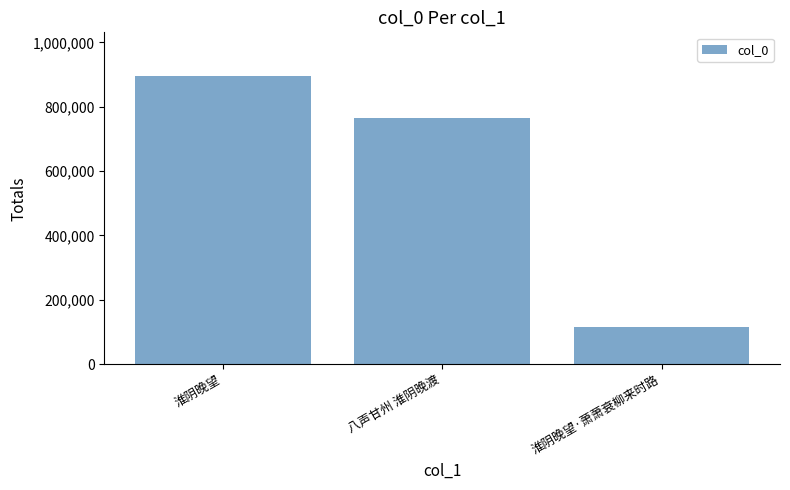

At which label is the value closest to 506625?

八声甘州 淮阴晚渡